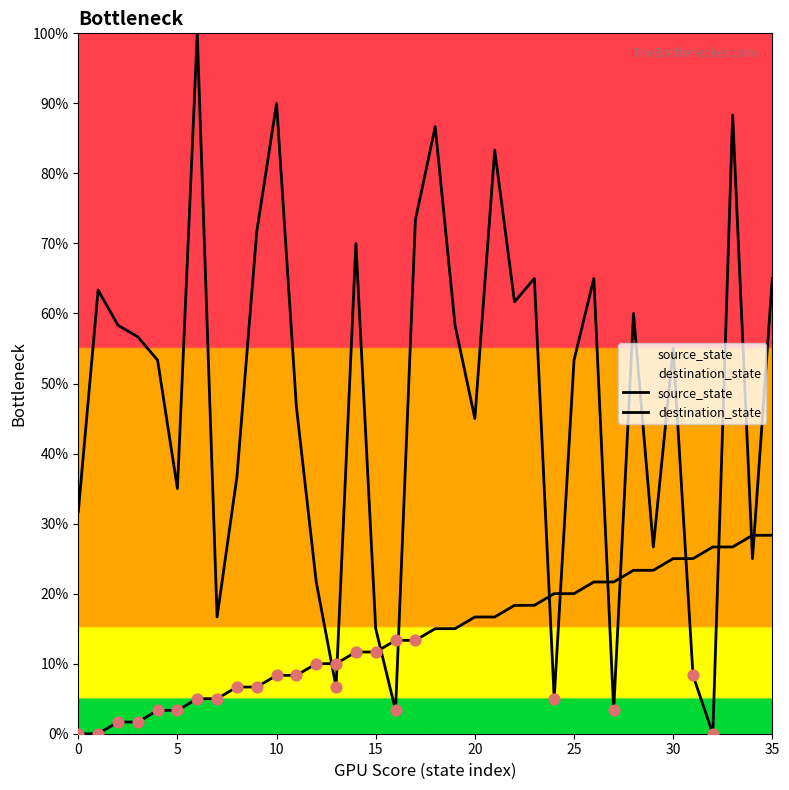

What are all the series names shown in the legend?

source_state, destination_state